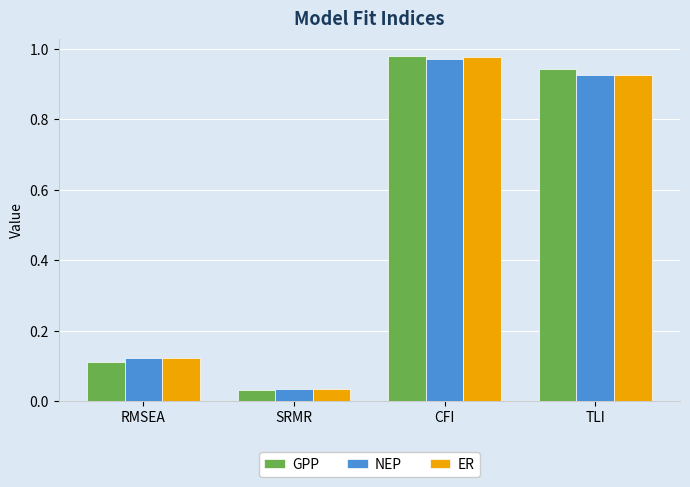

At which label is ER closest to 0?

SRMR